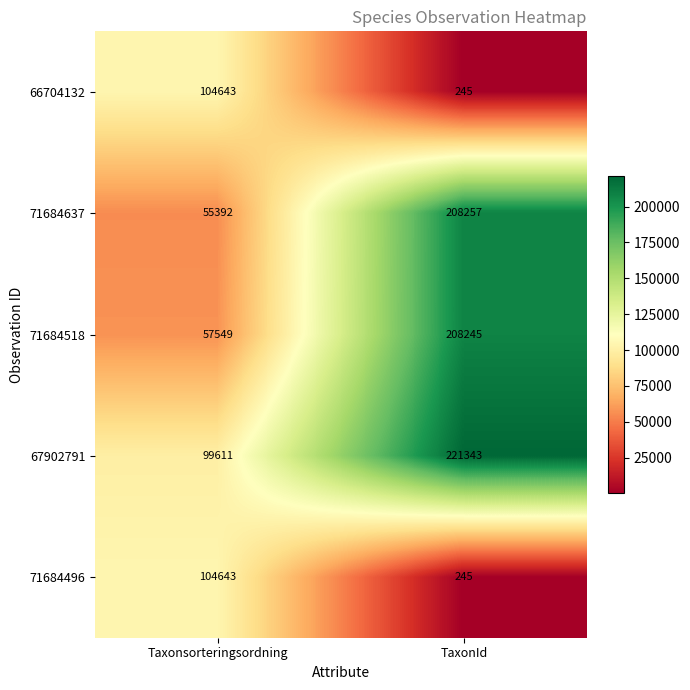

What is the sum of all 71684496 values?

104888